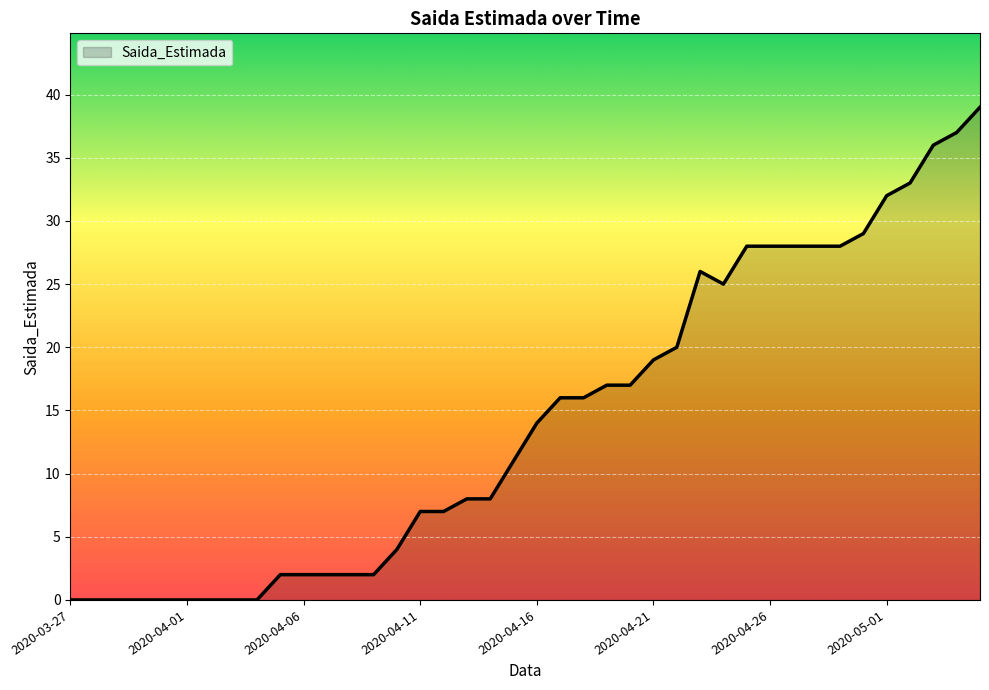

What is the greatest value displayed?

39